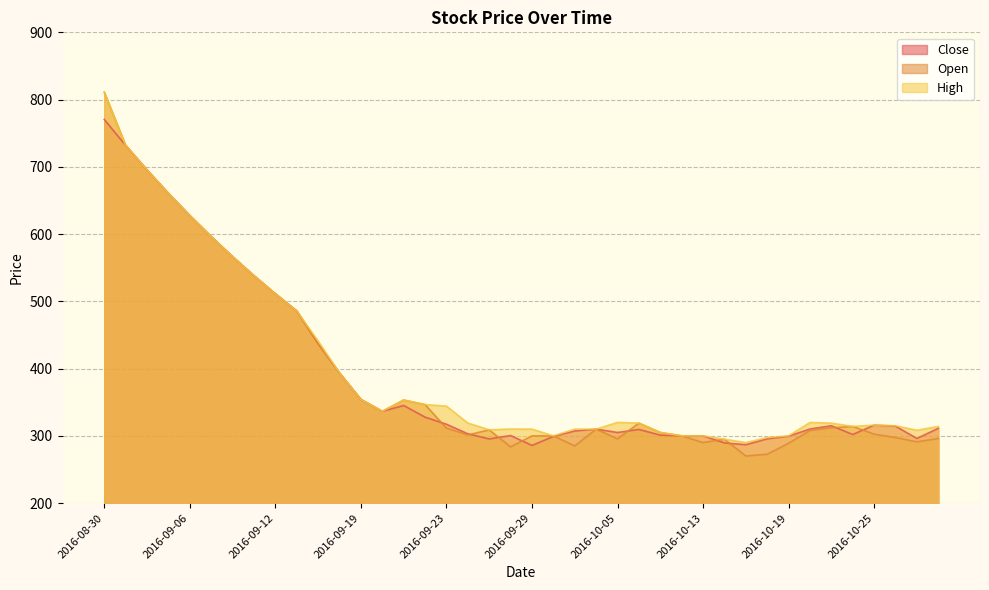

Which series has the largest total across all categories?

High